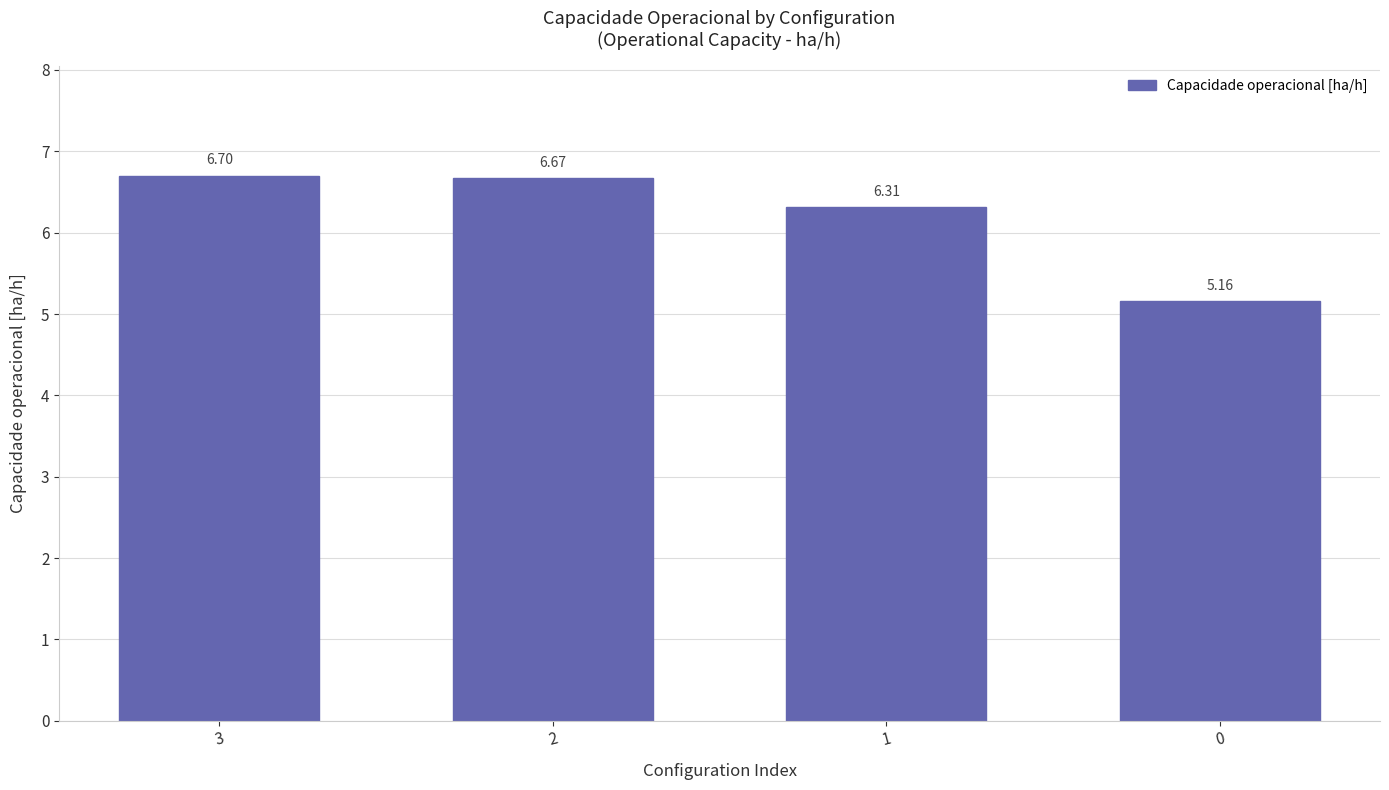

What is the change in value from 2 to 1?

-0.4